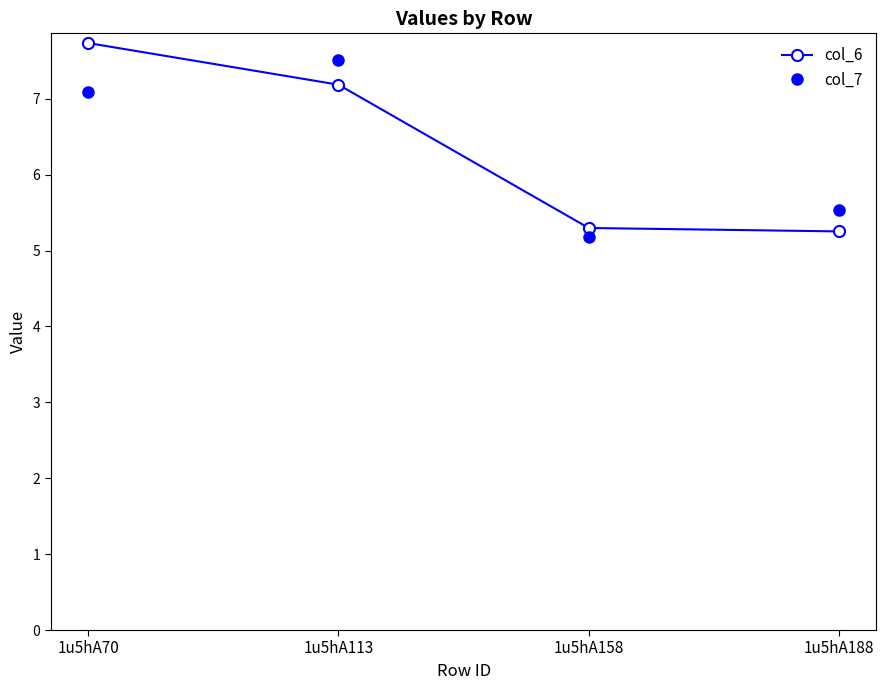

How many categories are shown in the chart?

4